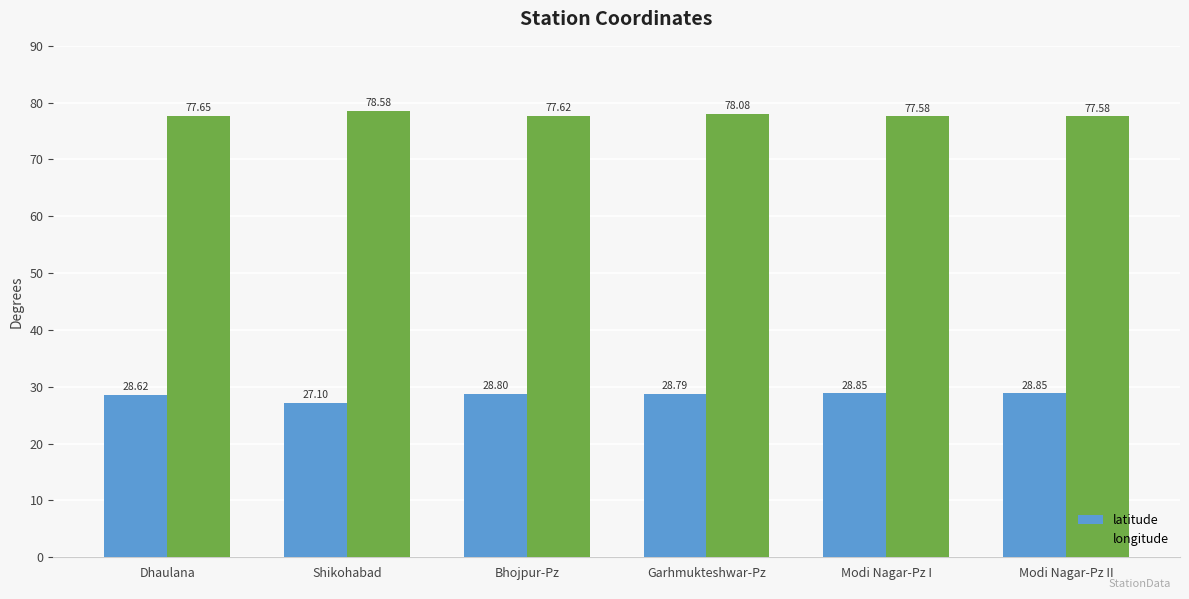

Rank the series by their maximum value, from highest to lowest.

longitude, latitude